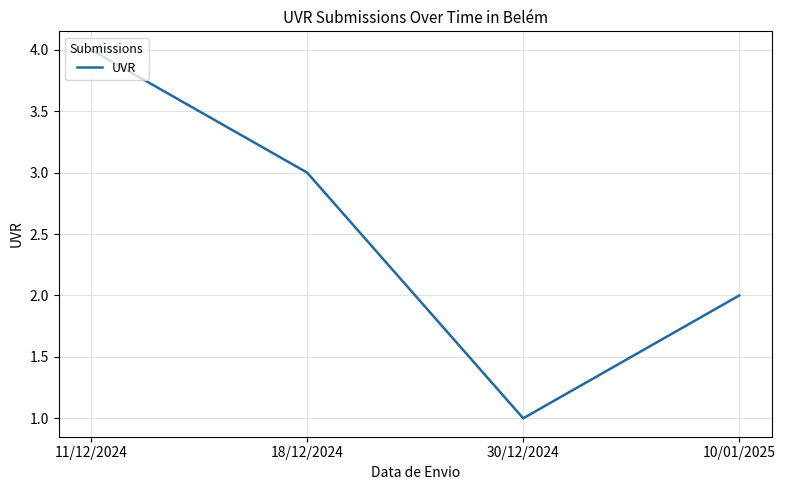

At which label does the data first exceed 3?

11/12/2024